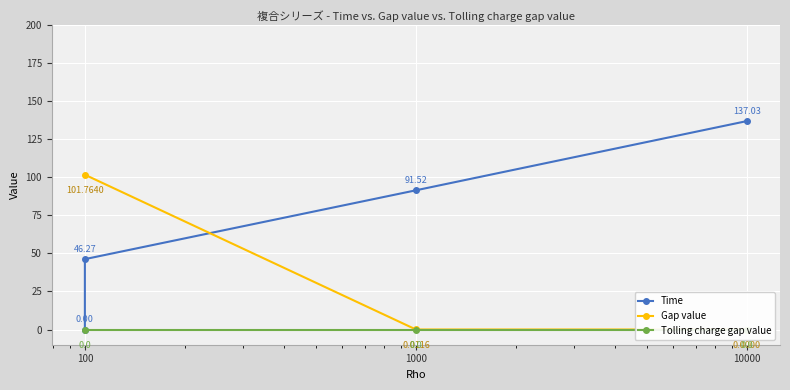

What is the value of the Gap value point at the 2nd from the left?

179769000000000006323030492138942643493033036433685336215410983289126434148906289940615299632196609445533816320312774433484859900046491141051651091672734470972759941382582304802812882753059262973637182942535982636884444611376868582636745405553206881859340916340092953230149901406738427651121855107737424232448.0